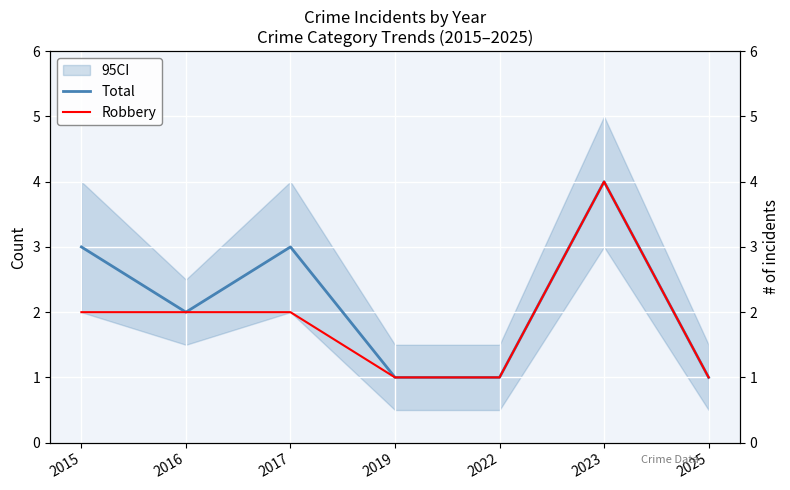

Which category has the lowest value in the Robbery series?

2019